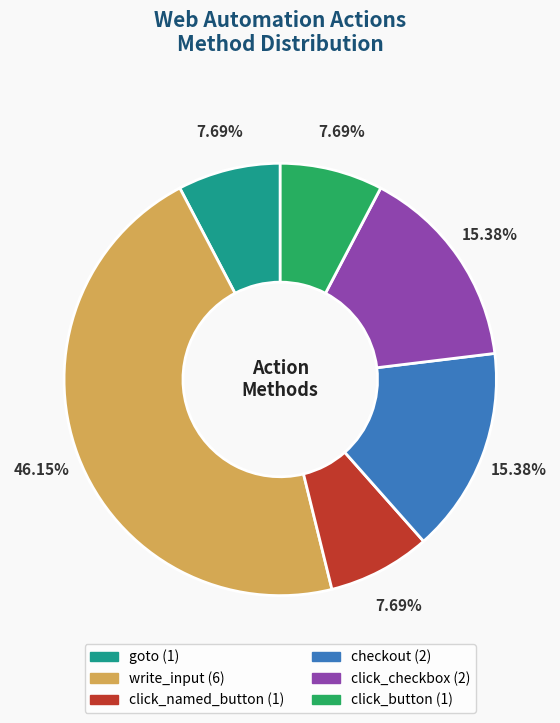

To the nearest percent, what portion does click_button represent?

8%